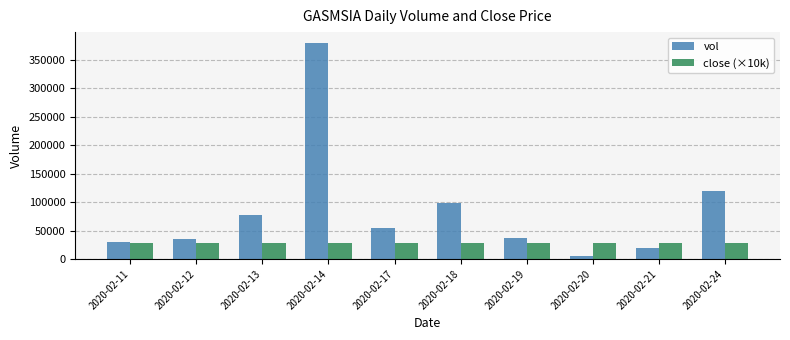

What is the greatest value displayed?

379700.0